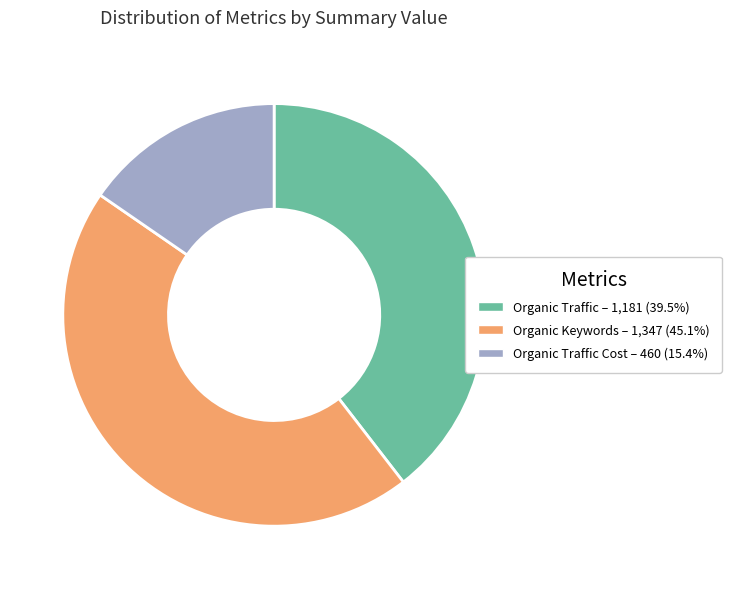

Does any single category account for the majority?

No